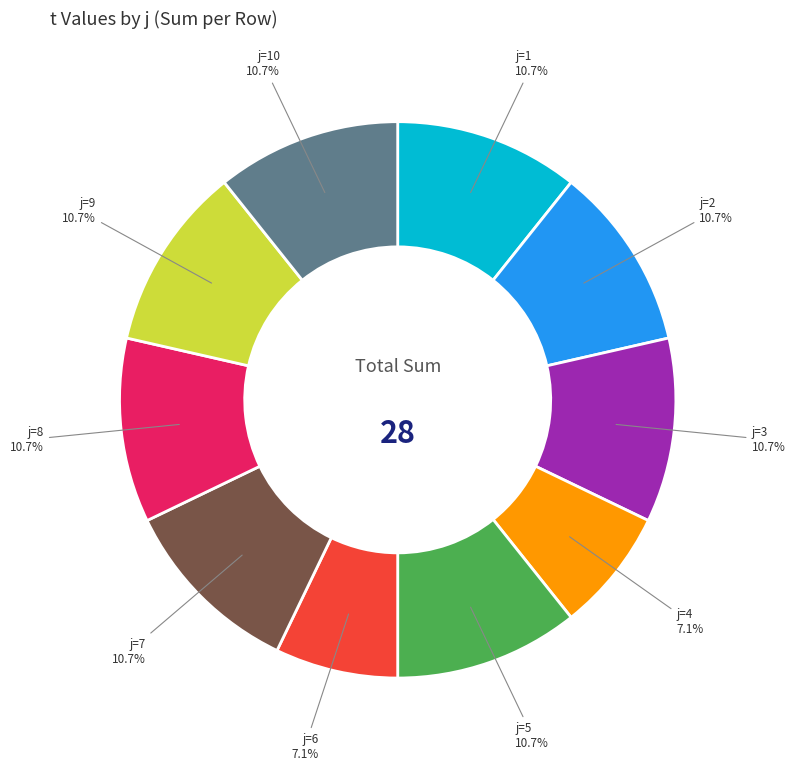

What is the ratio of the value at j=6 to the value at j=10?

0.7